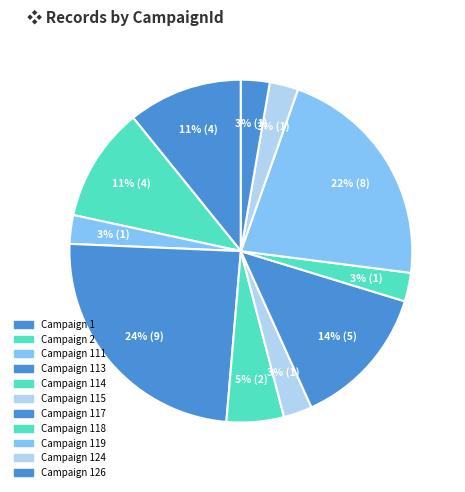

How many slices are in this pie chart?

11